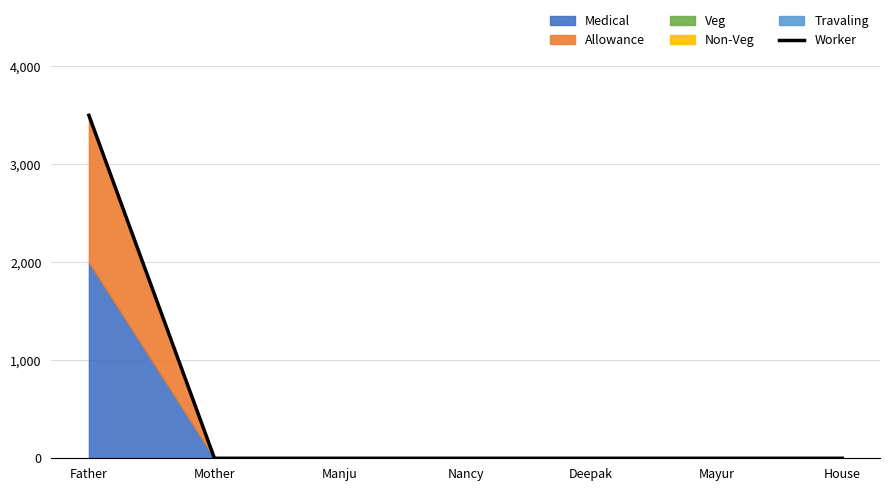

Is it true that the value at House is -1439?

False